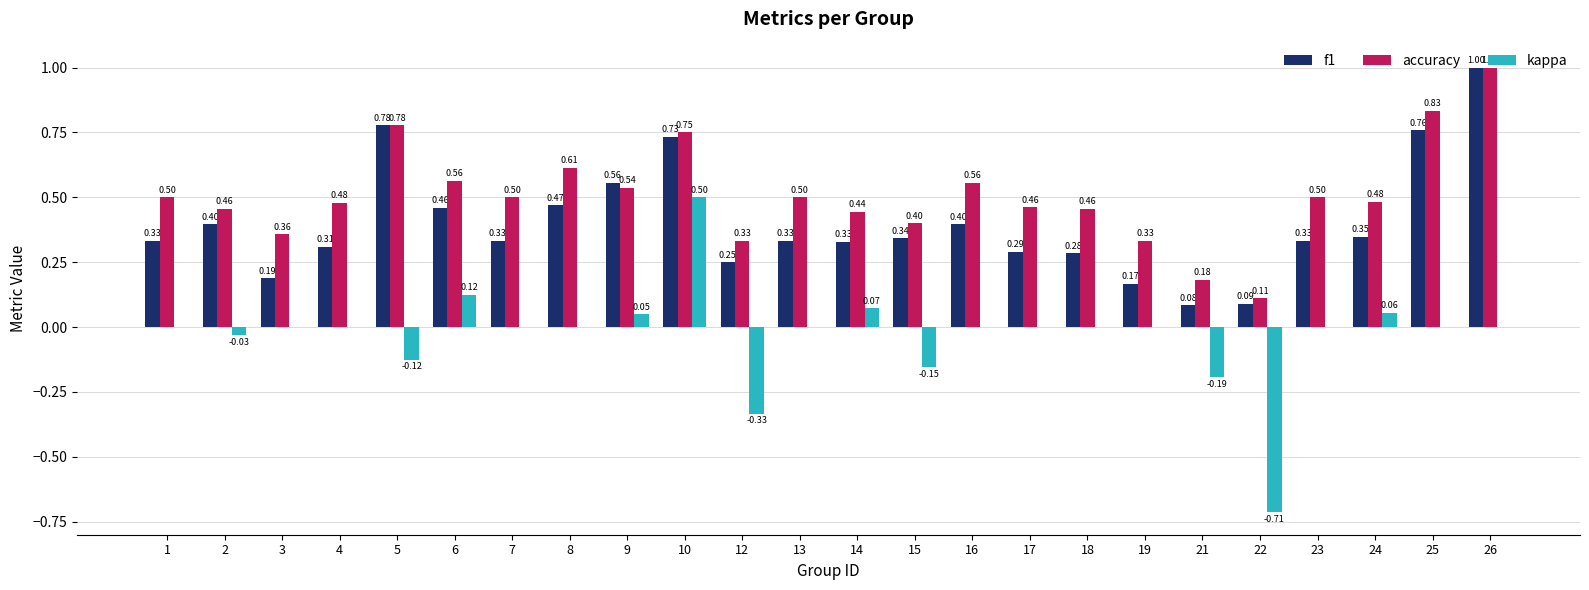

Is it true that accuracy equals 0.3 at 9?

False